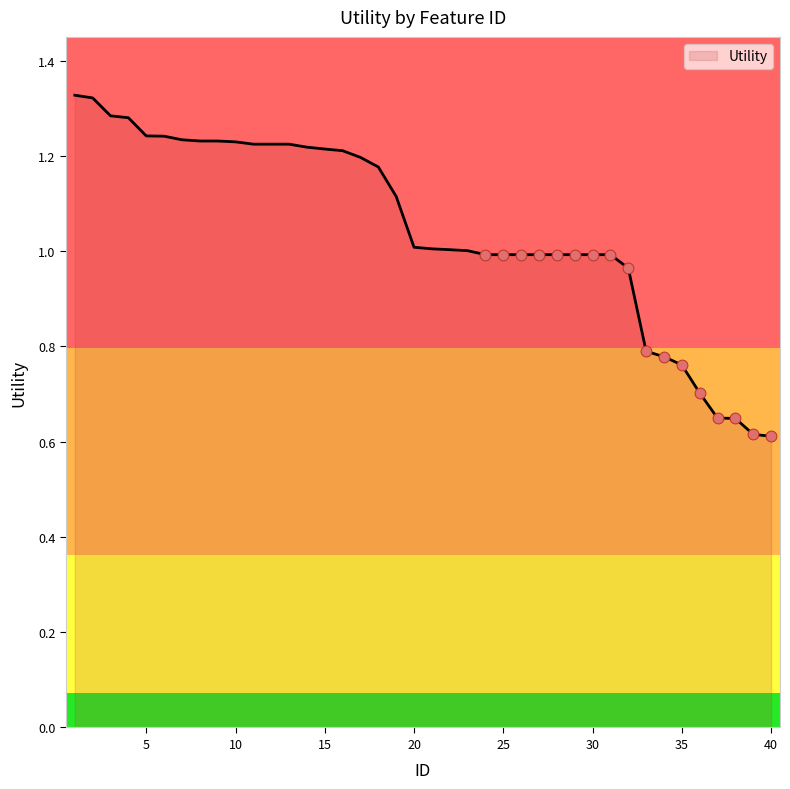

What is the difference between the maximum and minimum values?

0.7